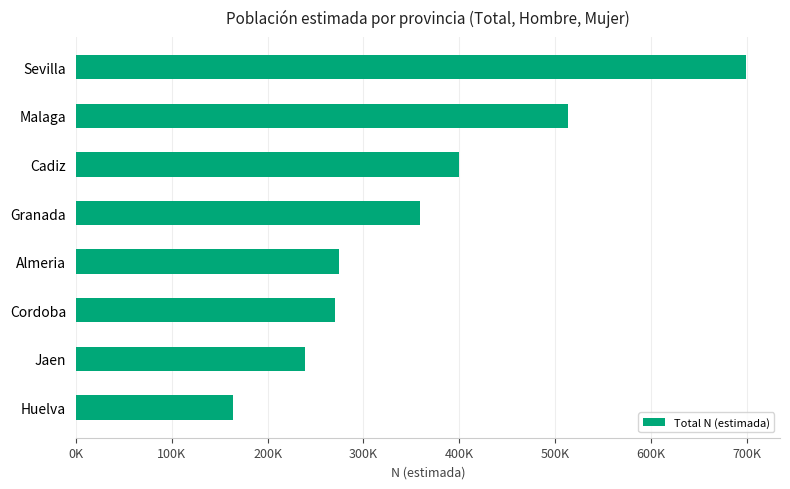

What is the maximum value shown in the chart?

699876